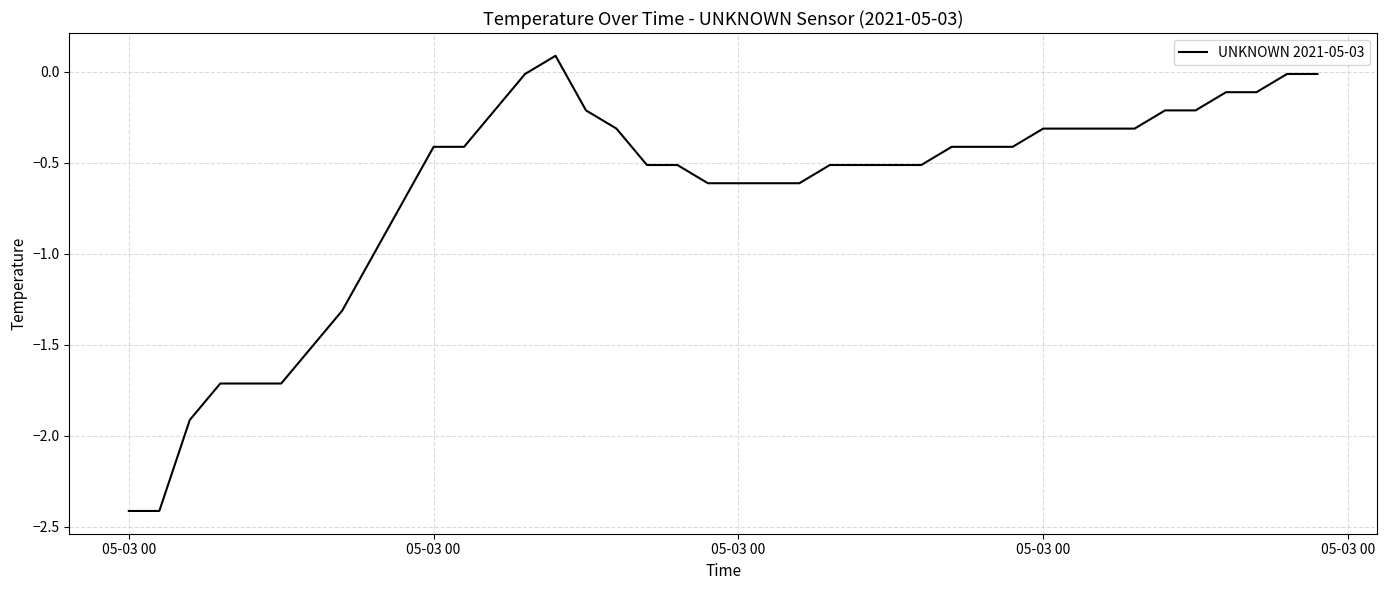

What is the minimum value shown in the chart?

-2.4